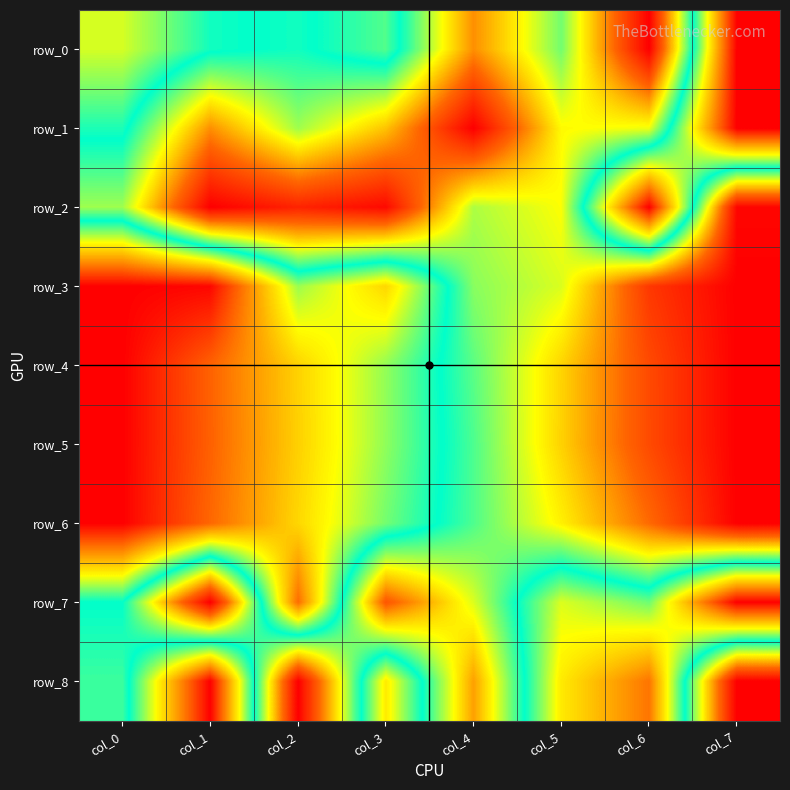

List the series in order of their peak value, lowest first.

row_0, row_1, row_2, row_3, row_4, row_5, row_6, row_7, row_8